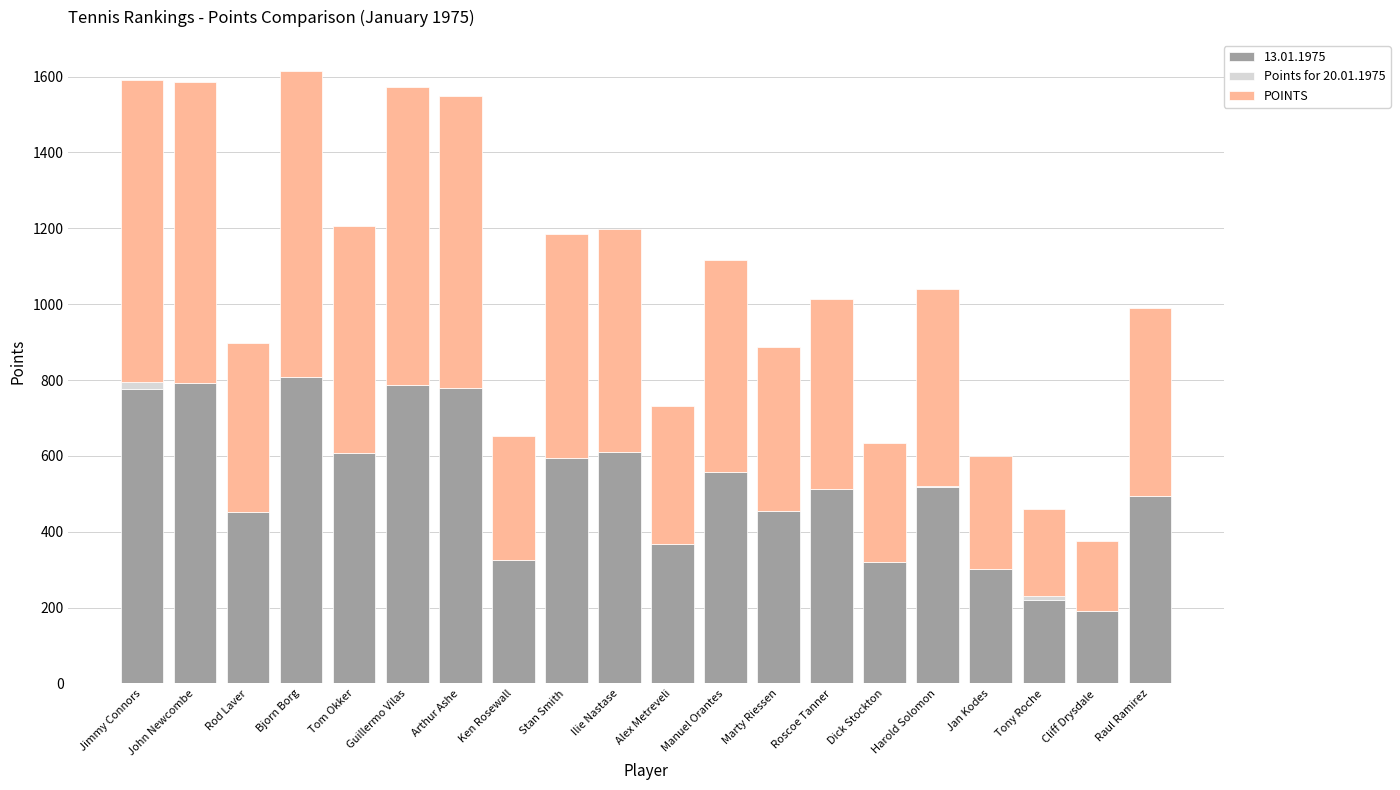

The value of 13.01.1975 at Jimmy Connors is 776. True or false?

True